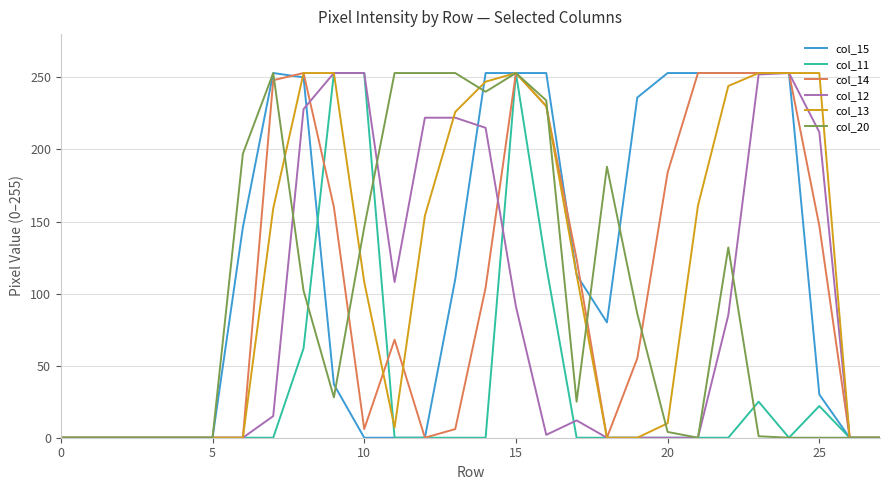

What is the greatest value displayed?

253